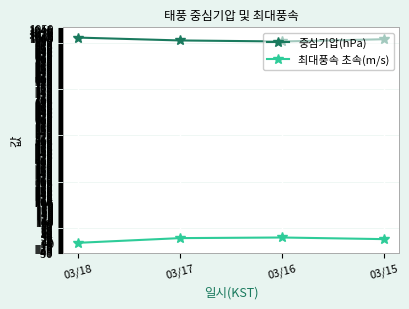

What is the total value across all series at 03/18?

1004